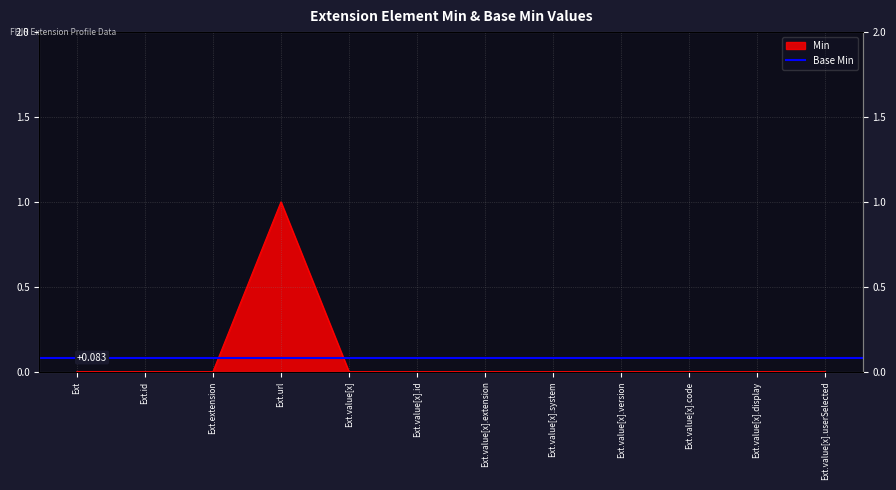

Which has a higher value, Ext.value[x] or Ext?

Ext.value[x]